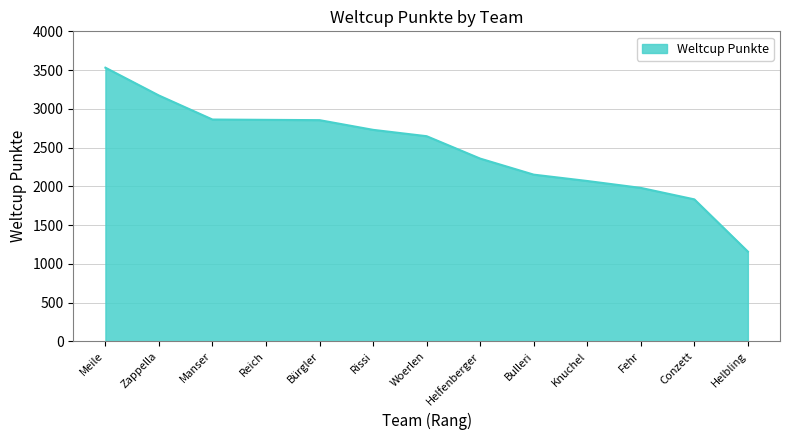

Does the chart have visible grid lines?

Yes